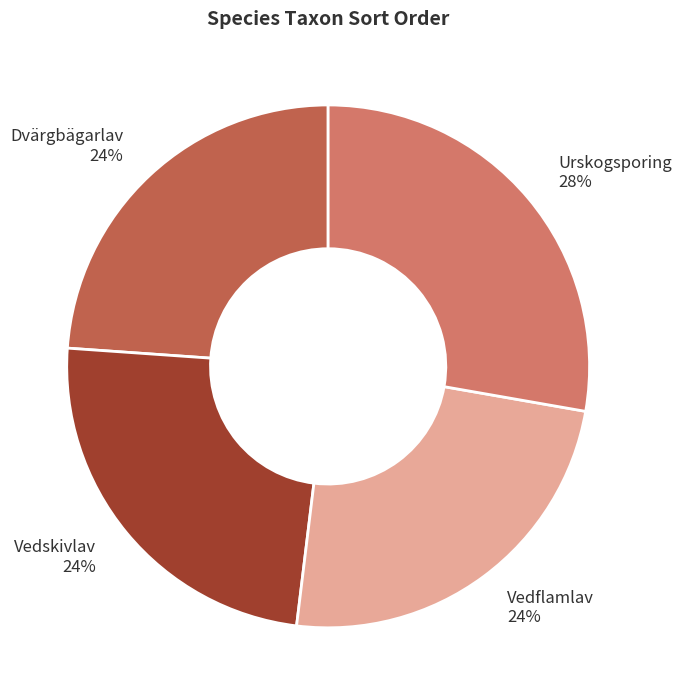

Combined, do Urskogsporing 28% and Vedskivlav 24% account for over 50%?

Yes